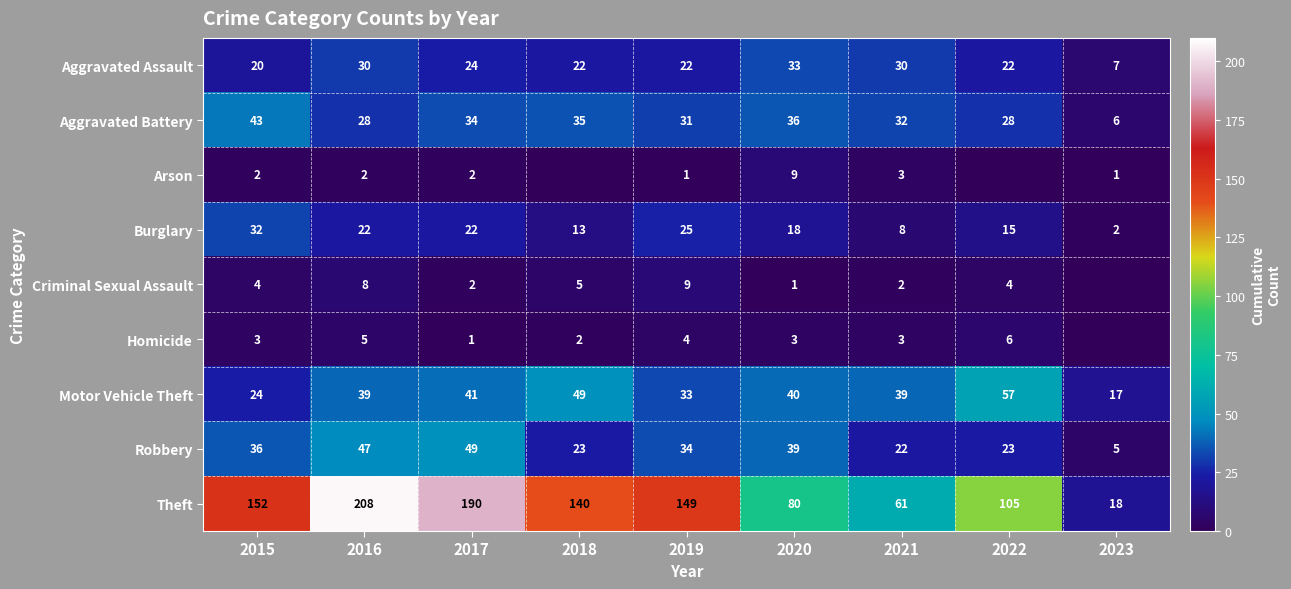

What is the average value of the Theft series?

123